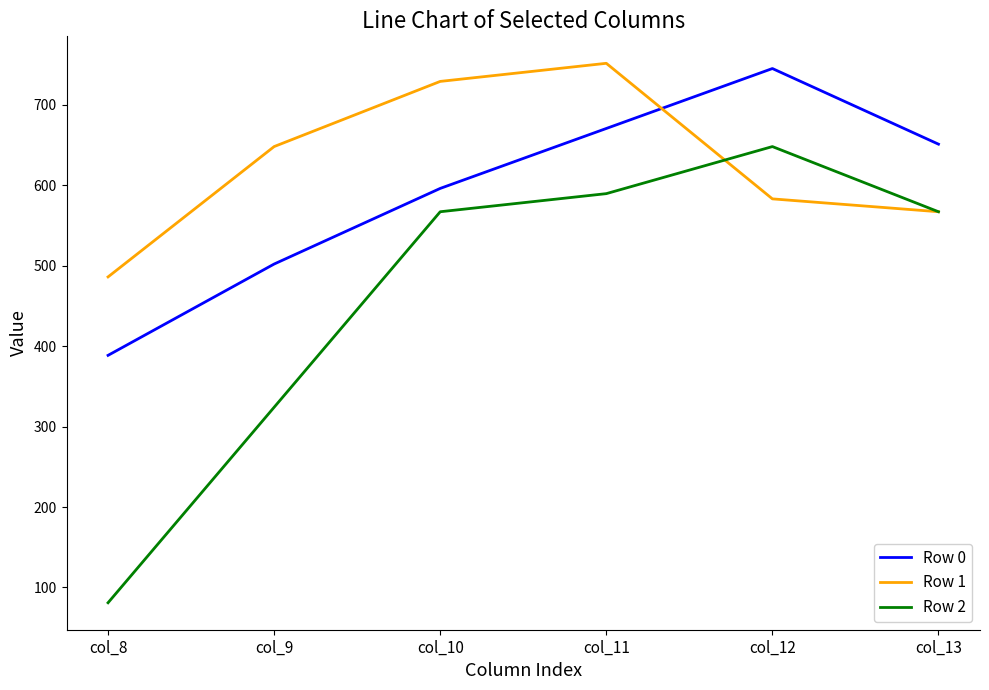

What is the spread (max minus min) of values at col_8?

405.0